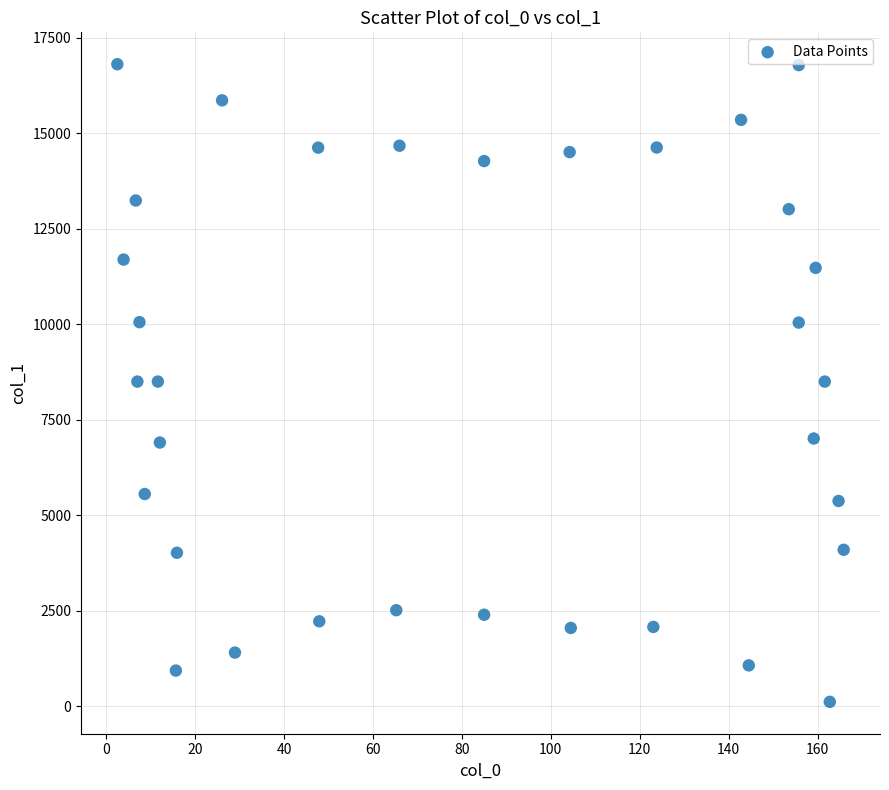

What is the range of X values (max minus min)?

163.3